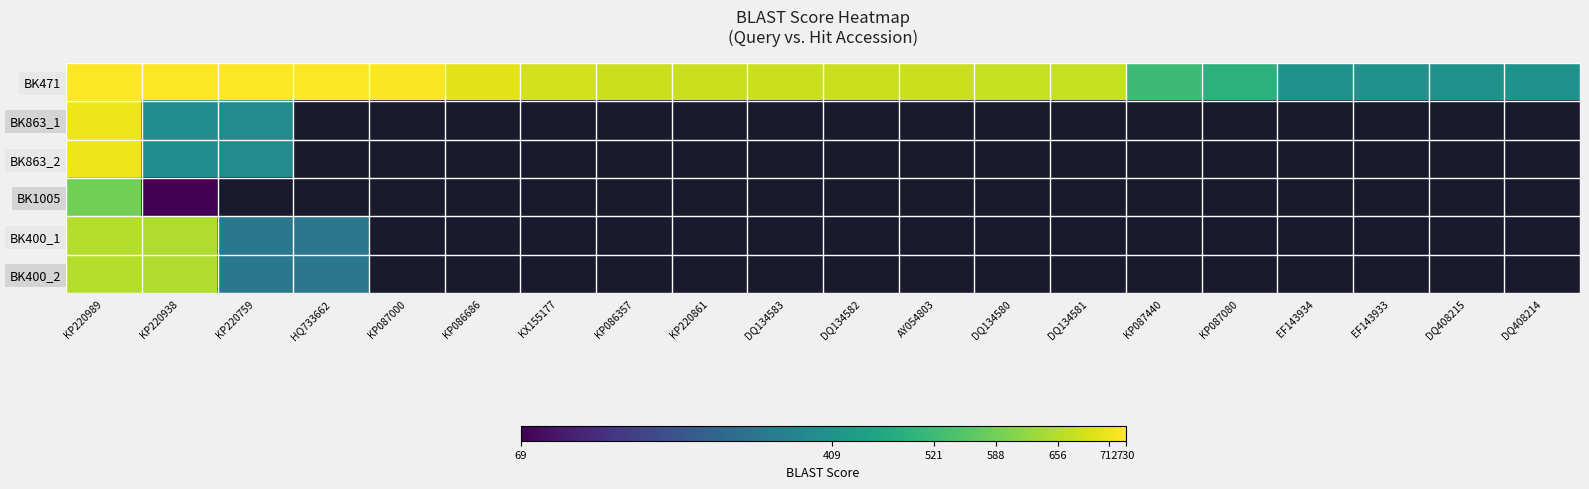

Which series has the largest total across all categories?

BK471